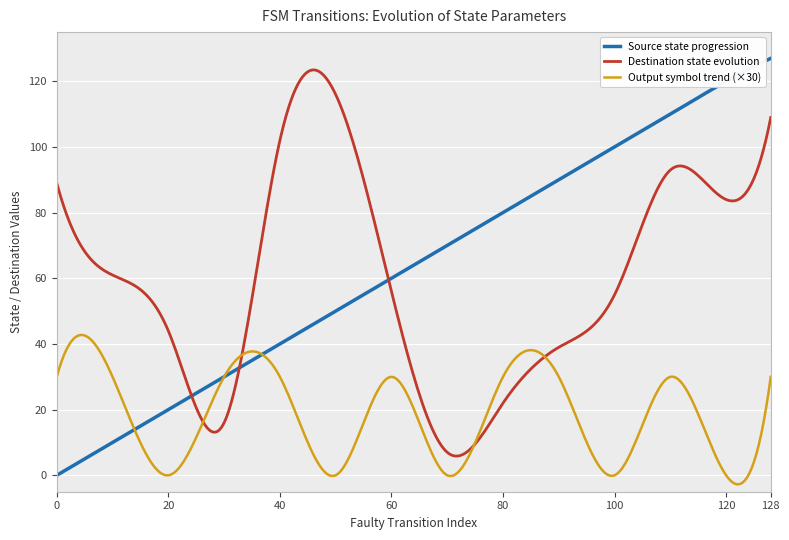

Which series has the widest spread of values?

Source state progression